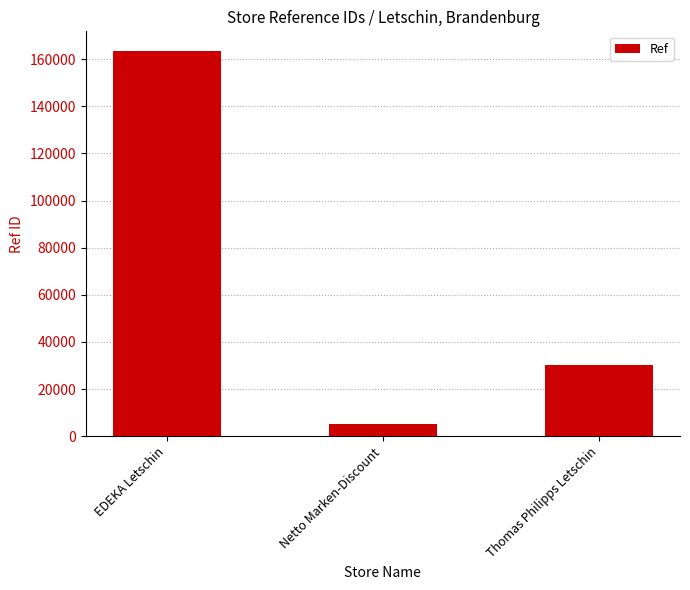

What value does the data have at Thomas Philipps Letschin, to the nearest 50?

30250